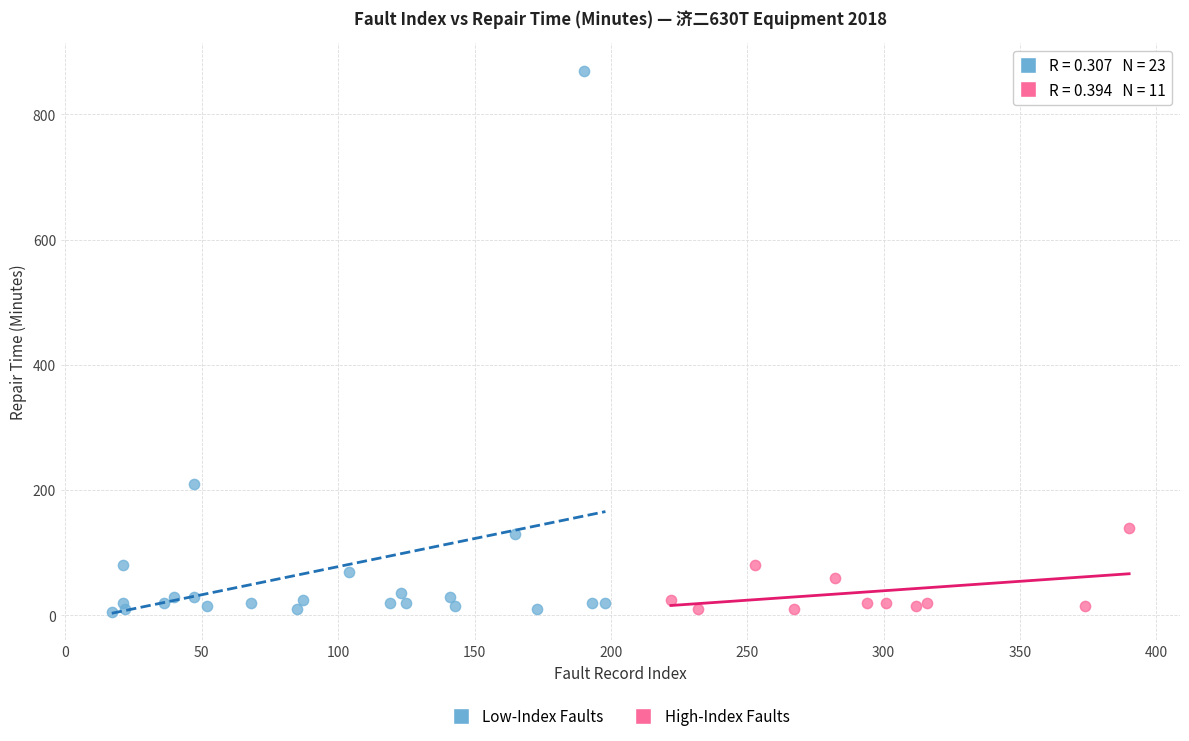

Which series reaches the maximum Y coordinate?

Low-Index Faults